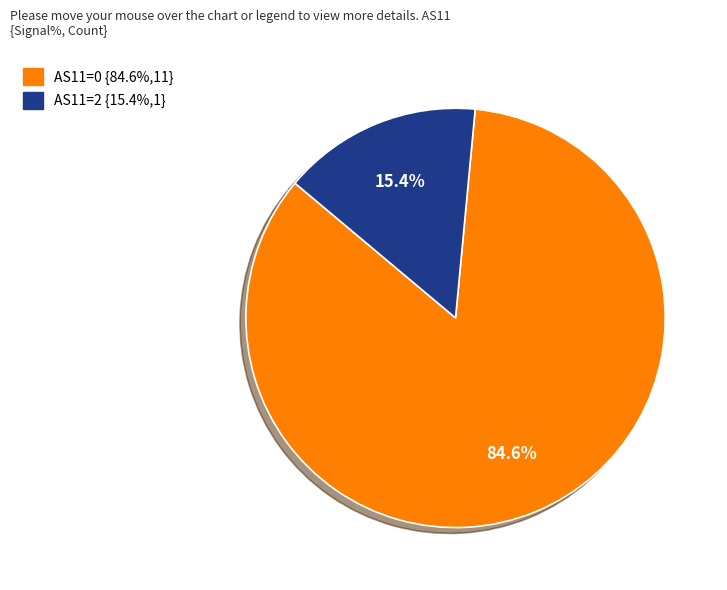

How many segments does this pie chart have?

2